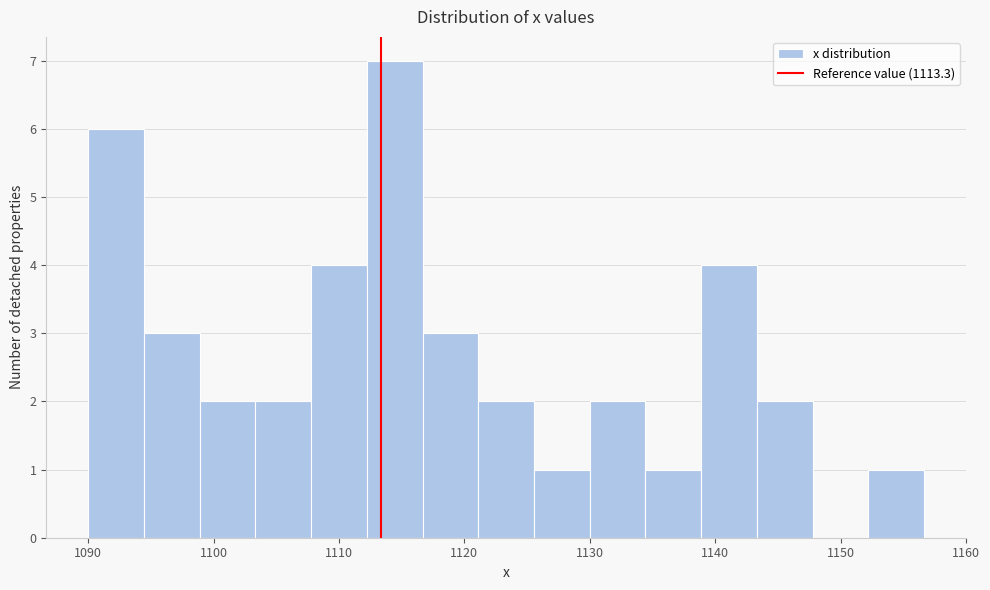

What is the height of the bar covering 1103 to 1108 on the x-axis? Neither the bar edges nor the heights are printed on the chart, so give them approximately, as read against the axes.

2